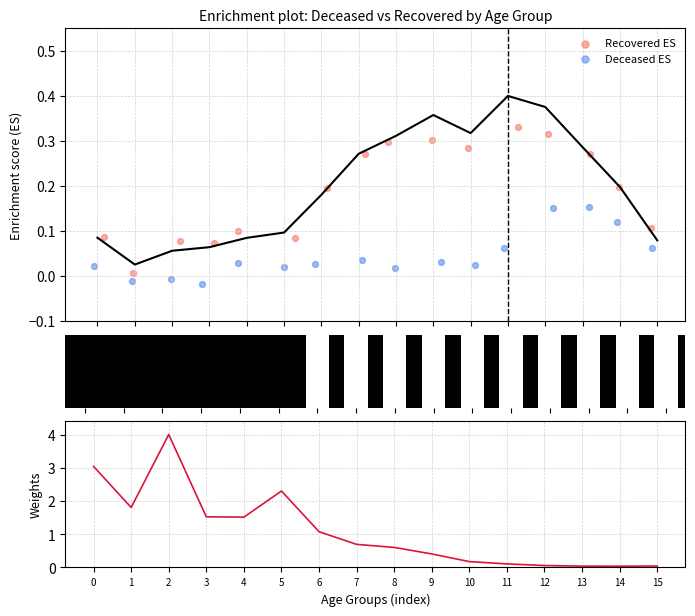

What is the change in value from 20 - 24 to 55 - 59?

+0.3